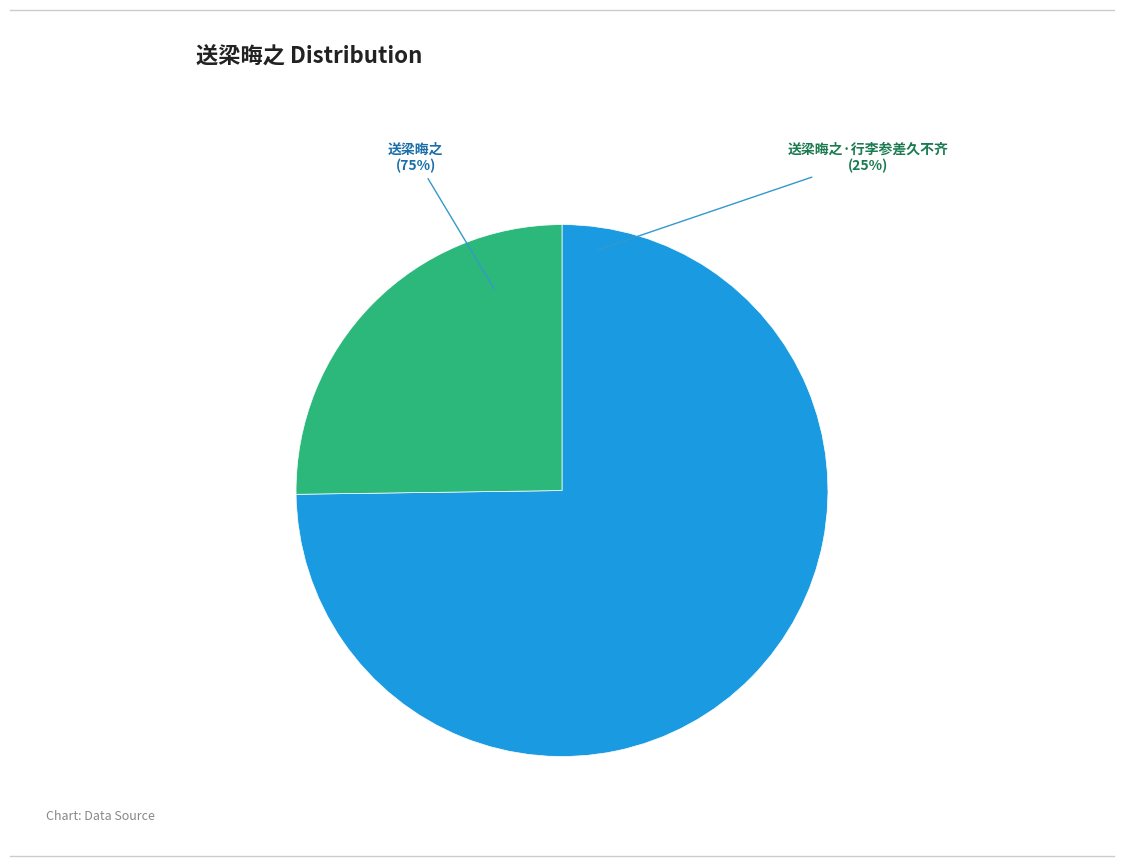

Is 送梁晦之·行李参差久不齐 the majority of the pie?

No